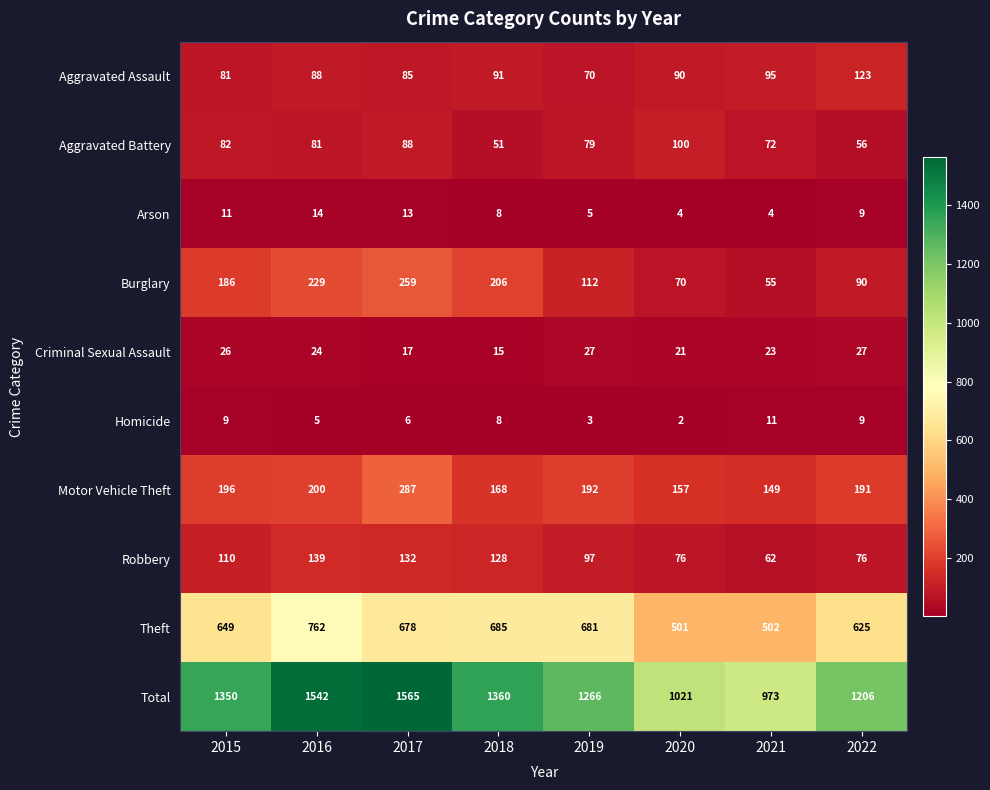

What is the sum of the Aggravated Assault values at 2018 and 2016?

179